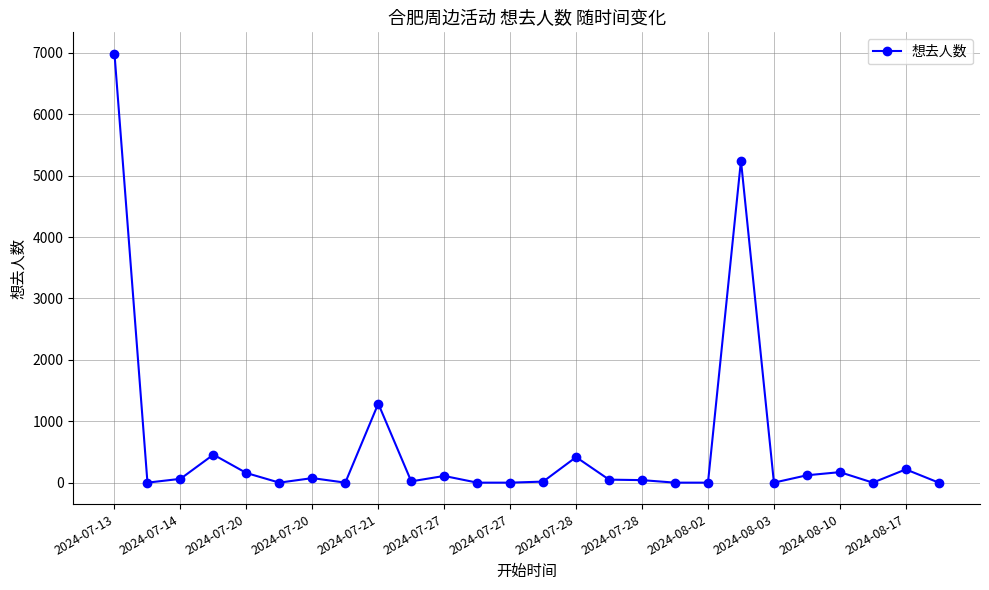

What is the greatest value displayed?

6985